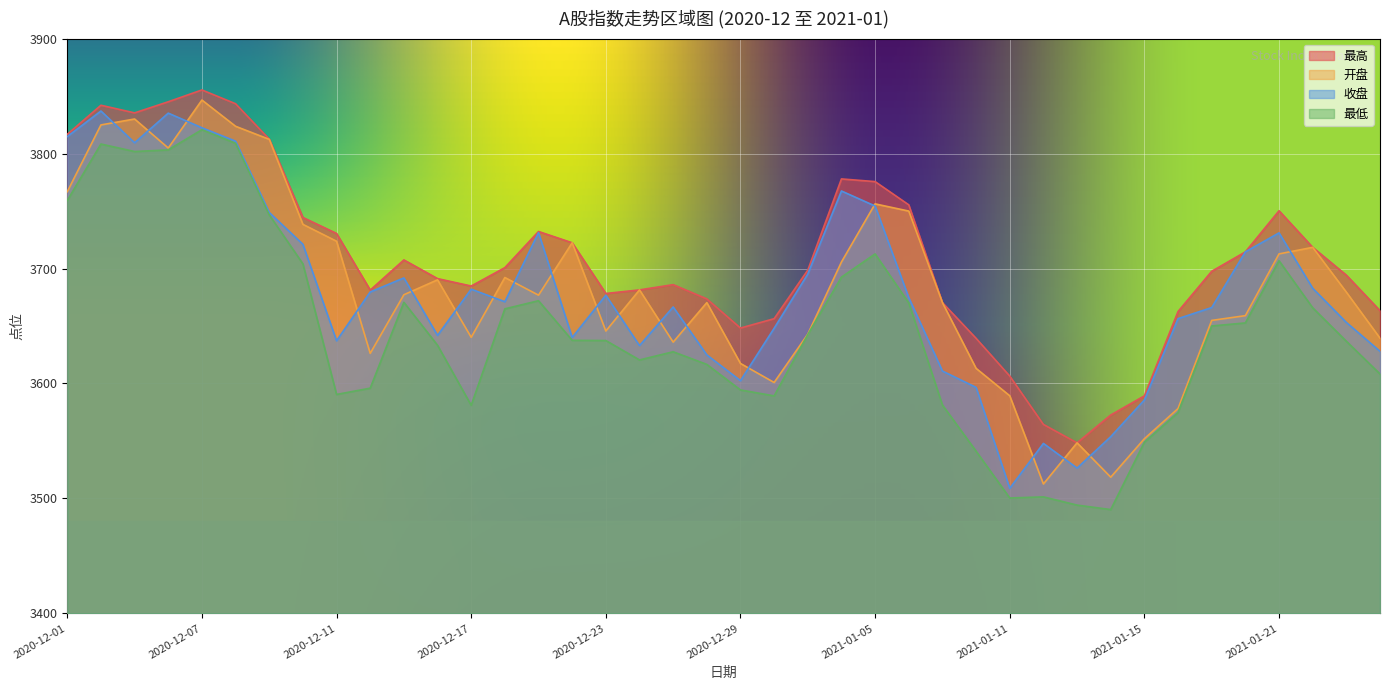

How many interior local valleys does the 收盘 series have?

9